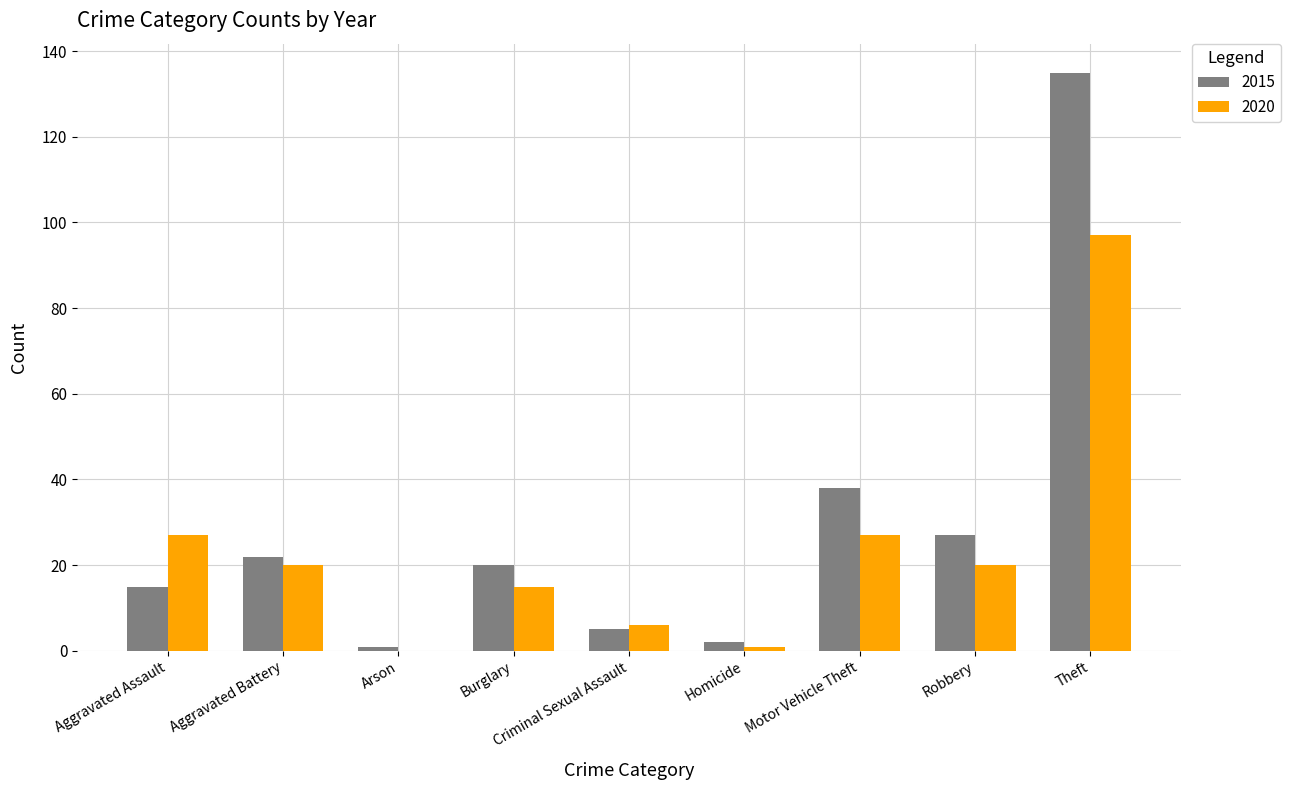

What is the maximum value for 2020?

97